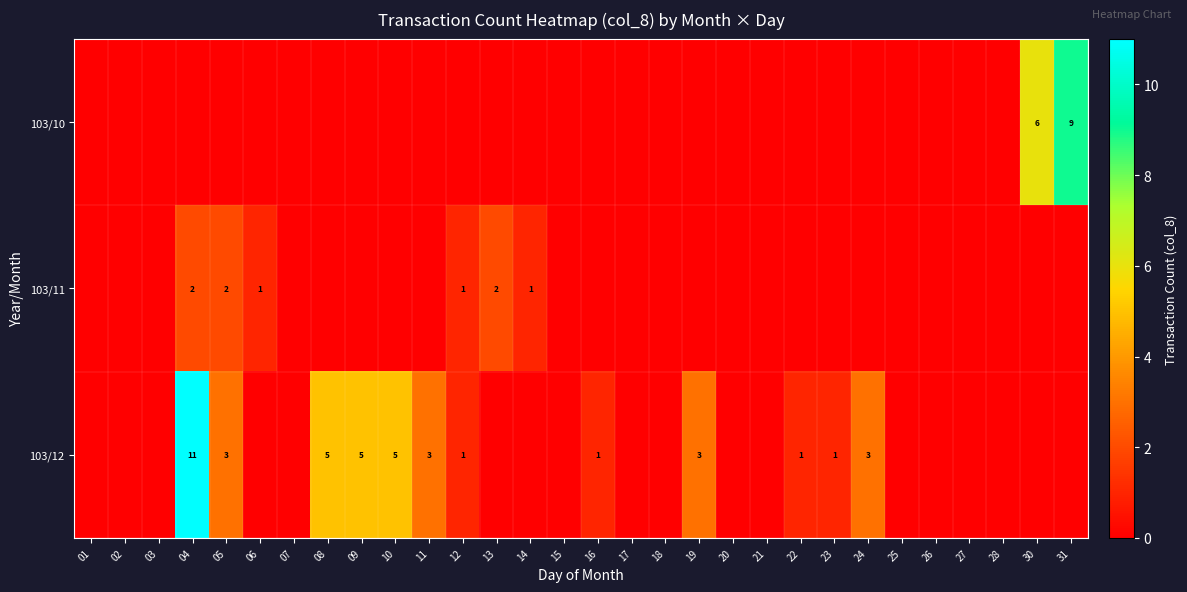

Which series has the largest total across all categories?

row_2